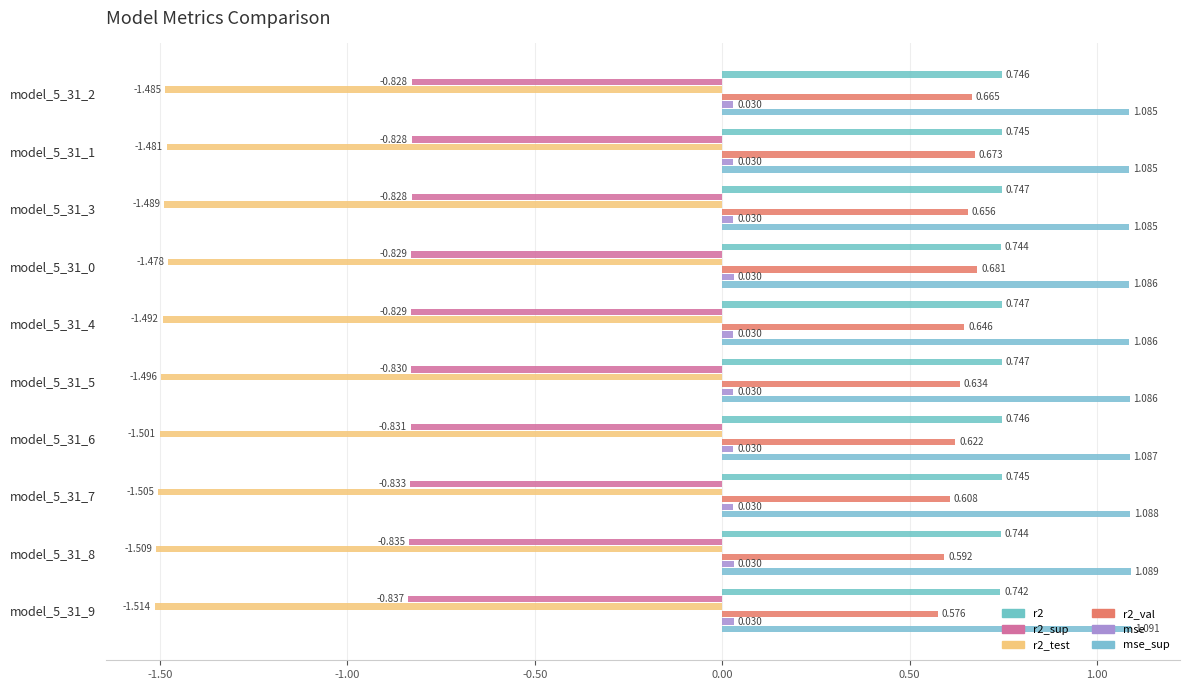

How many data points does each series have?

10